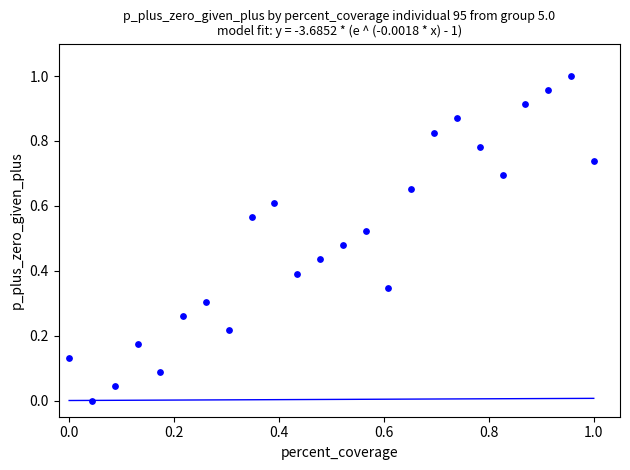

How many data points are displayed?

24